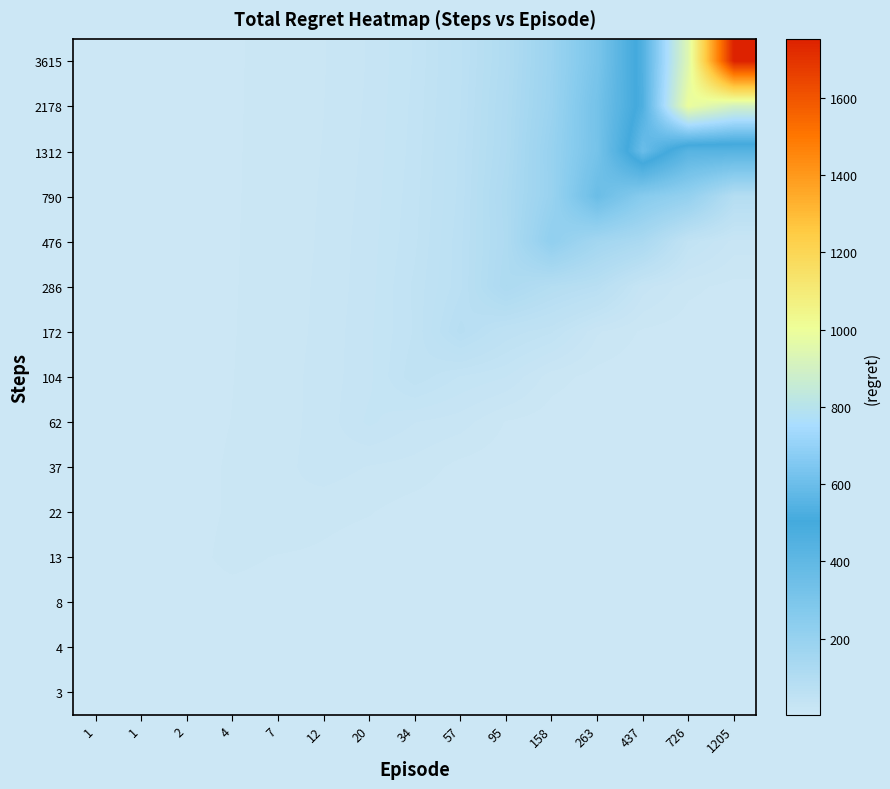

Reading left to right, extract all data points from this chart.

3: 1=2.0	1=3.0	2=3.5	4=3.5	7=3.5	12=3.5	20=3.5	34=3.5	57=3.5	95=3.5	158=3.5	263=3.5	437=3.5	726=3.5	1205=3.5
4: 1=3.0	1=4.0	2=4.2	4=4.3	7=3.7	12=3.6	20=3.5	34=3.5	57=3.5	95=3.5	158=3.5	263=3.5	437=3.5	726=3.5	1205=3.5
8: 1=3.5	1=4.3	2=7.0	4=6.0	7=5.7	12=4.1	20=3.7	34=3.5	57=3.5	95=3.5	158=3.5	263=3.5	437=3.5	726=3.5	1205=3.5
13: 1=3.9	1=4.7	2=6.5	4=10.7	7=8.4	12=7.5	20=4.7	34=3.9	57=3.6	95=3.5	158=3.5	263=3.5	437=3.5	726=3.5	1205=3.5
22: 1=4.3	1=4.9	2=6.7	4=9.6	7=15.5	12=11.1	20=9.3	34=5.4	57=4.1	95=3.7	158=3.6	263=3.5	437=3.5	726=3.5	1205=3.5
37: 1=4.6	1=5.1	2=6.6	4=9.6	7=13.0	12=19.3	20=15.2	34=13.0	57=6.5	95=4.5	158=3.8	263=3.6	437=3.5	726=3.5	1205=3.5
62: 1=4.8	1=5.3	2=6.6	4=8.9	7=12.7	12=18.3	20=31.0	34=22.7	57=18.9	95=8.4	158=5.1	263=4.0	437=3.7	726=3.6	1205=3.5
104: 1=5.1	1=5.5	2=6.6	4=8.7	7=12.2	12=18.5	20=27.7	34=48.0	57=35.6	95=29.6	158=11.8	263=6.1	437=4.3	726=3.8	1205=3.6
172: 1=5.3	1=5.6	2=6.6	4=8.5	7=12.0	12=17.6	20=28.0	34=43.9	57=80.0	95=55.1	158=44.3	263=16.6	437=7.7	726=4.9	1205=4.1
286: 1=5.4	1=5.7	2=6.6	4=8.4	7=11.6	12=17.3	20=26.7	34=44.6	57=68.5	95=118.7	158=90.8	263=75.8	437=26.2	726=10.7	1205=6.6
476: 1=5.6	1=5.8	2=6.6	4=8.3	7=11.4	12=16.7	20=26.3	34=41.5	57=68.3	95=113.1	158=219.3	263=154.4	437=125.4	726=42.2	1205=19.8
790: 1=5.7	1=5.9	2=6.7	4=8.3	7=11.2	12=16.4	20=25.3	34=40.4	57=65.8	95=116.6	158=192.7	263=360.0	437=256.0	726=208.3	1205=90.1
1312: 1=5.8	1=6.0	2=6.7	4=8.2	7=11.0	12=16.0	20=24.5	34=39.0	57=65.5	95=110.2	158=194.9	263=320.3	437=598.0	726=429.1	1205=430.1
2178: 1=5.9	1=6.1	2=6.8	4=8.2	7=10.8	12=15.6	20=23.8	34=38.2	57=63.2	95=108.4	158=183.4	263=324.2	437=532.9	726=993.0	1205=901.2
3615: 1=6.0	1=6.2	2=6.8	4=8.2	7=10.7	12=15.2	20=23.2	34=37.1	57=61.7	95=104.2	158=180.1	263=305.1	437=538.8	726=943.7	1205=1752.7